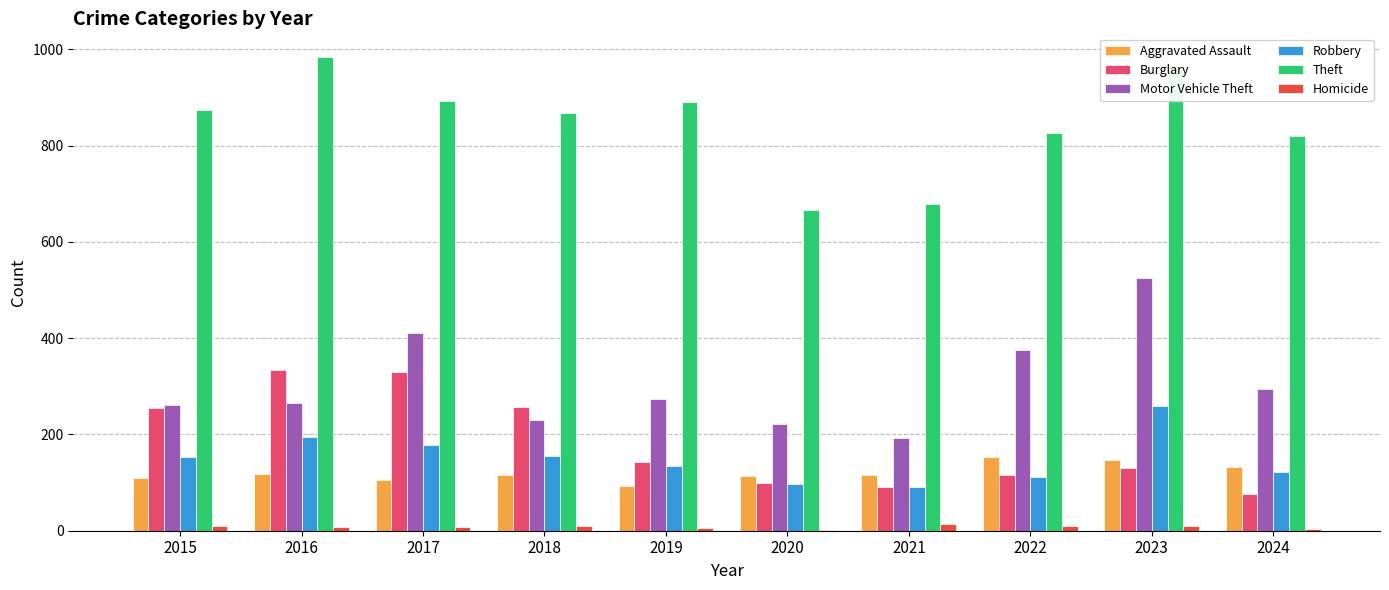

Which series has the largest total across all categories?

Theft